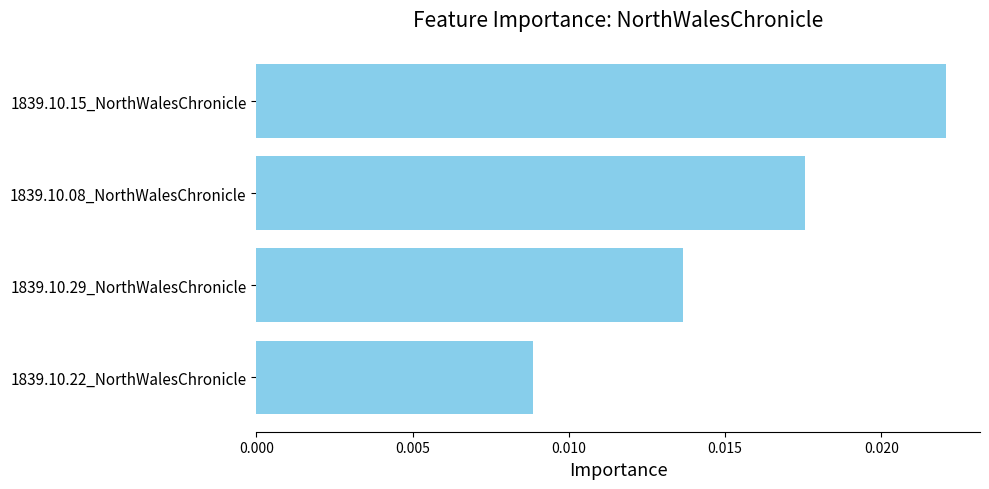

What is the sum of all values?

0.1